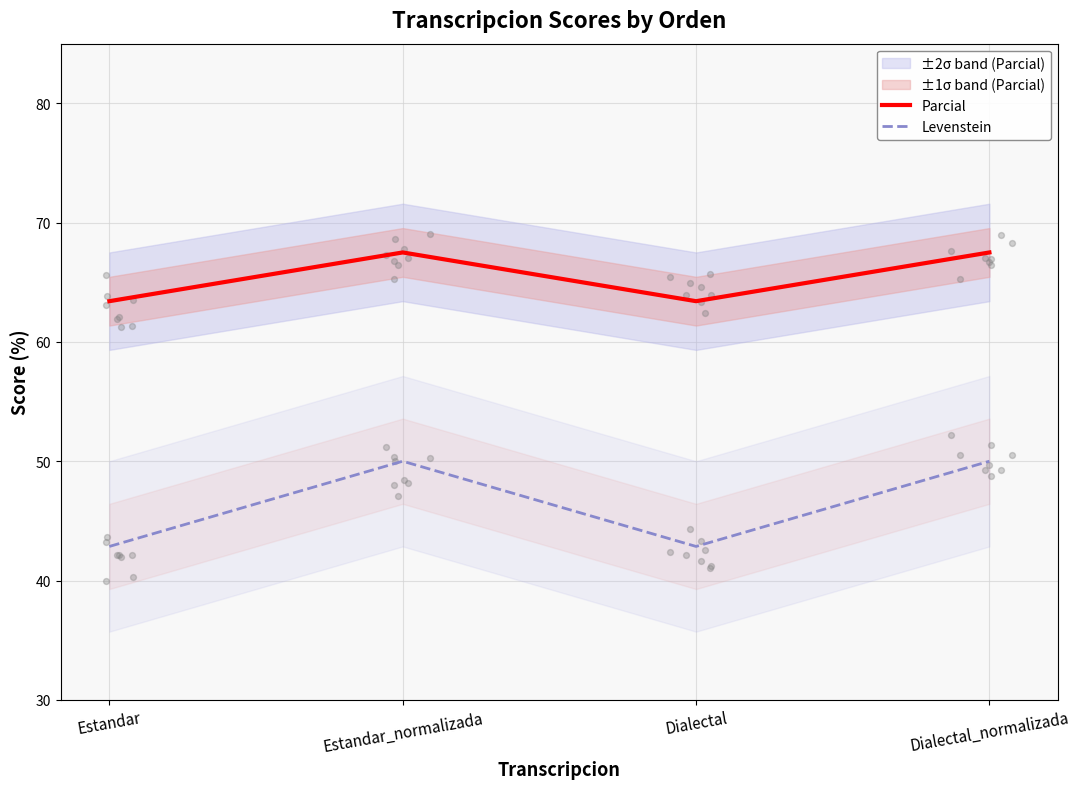

Which series contains the highest Y value?

Parcial